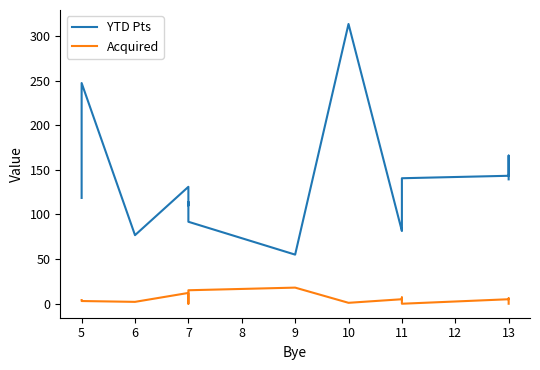

Where is the first local maximum for YTD Pts?

5